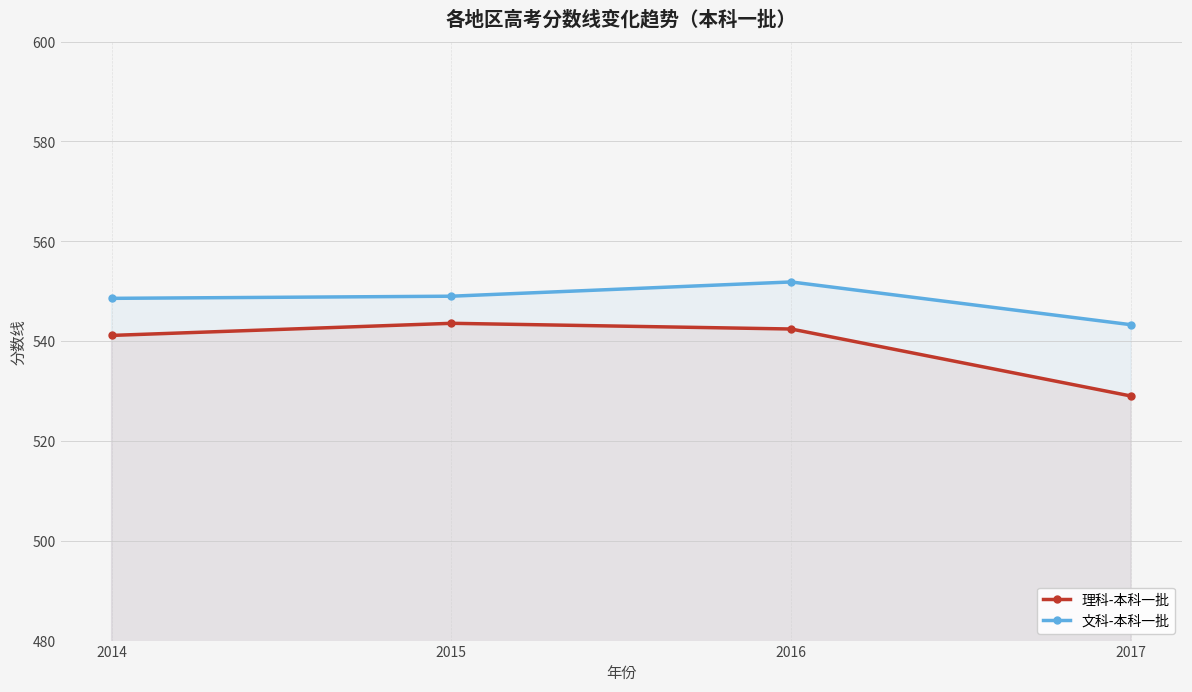

At 2015, list the series in order from smallest to largest.

理科-本科一批, 文科-本科一批